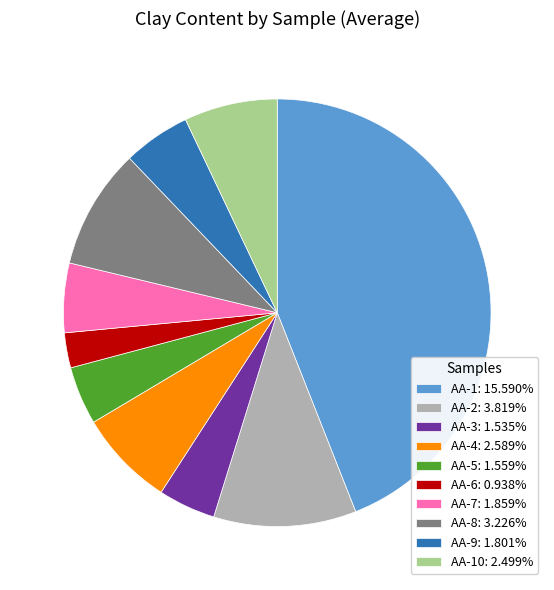

Count the number of slices in the pie.

10